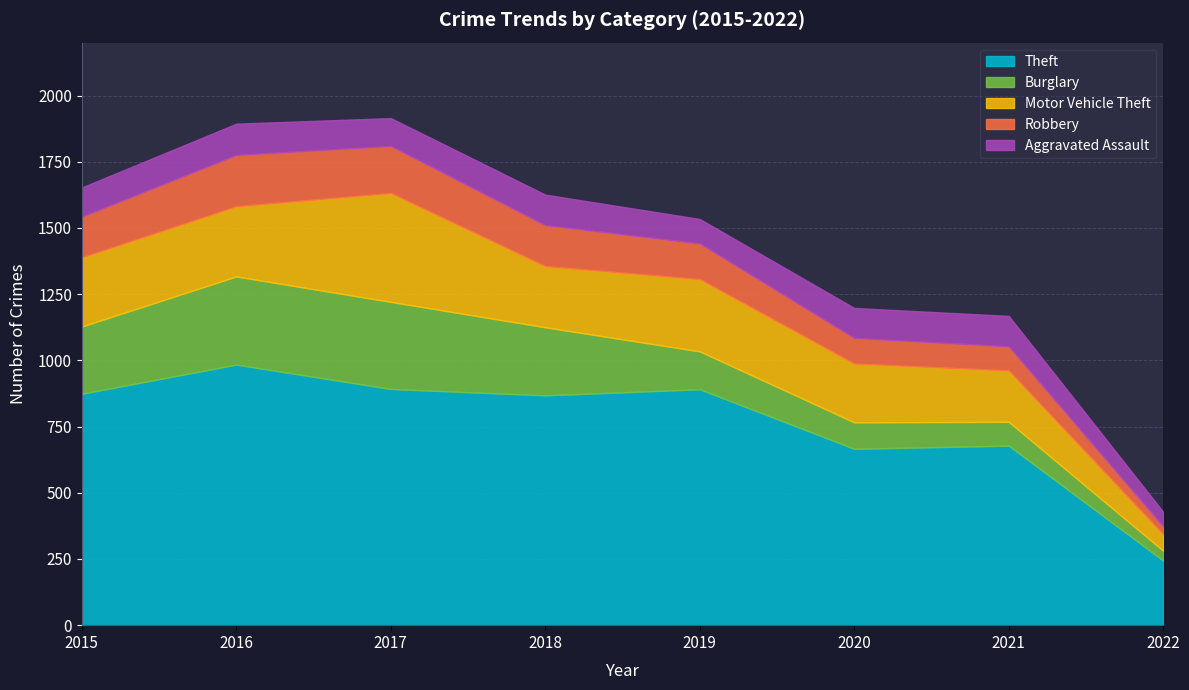

The value of Motor Vehicle Theft at 2021 is 194. True or false?

True